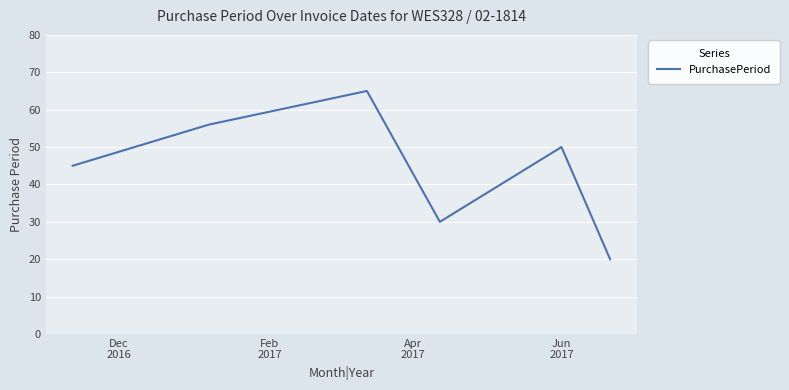

What is the average value?

44